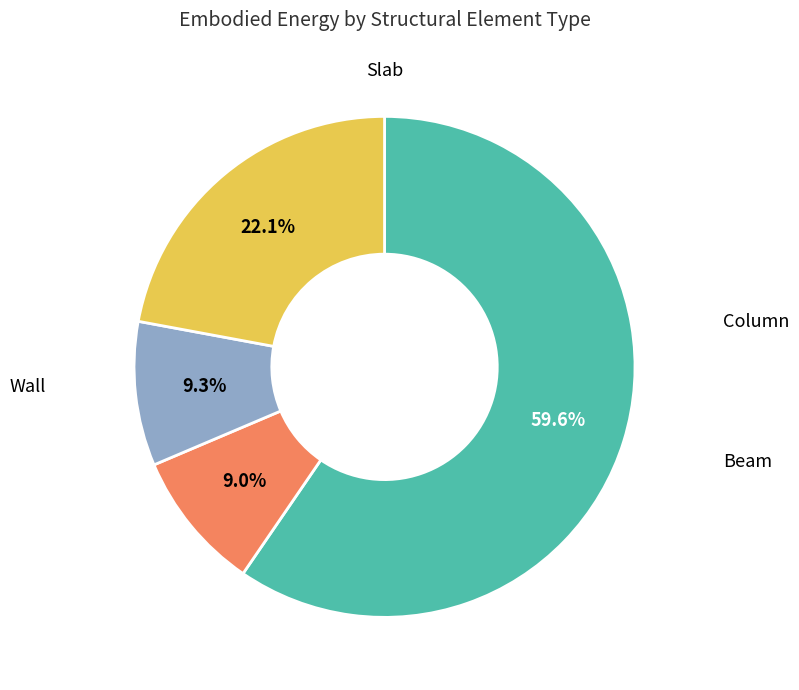

How many slices are in this pie chart?

4